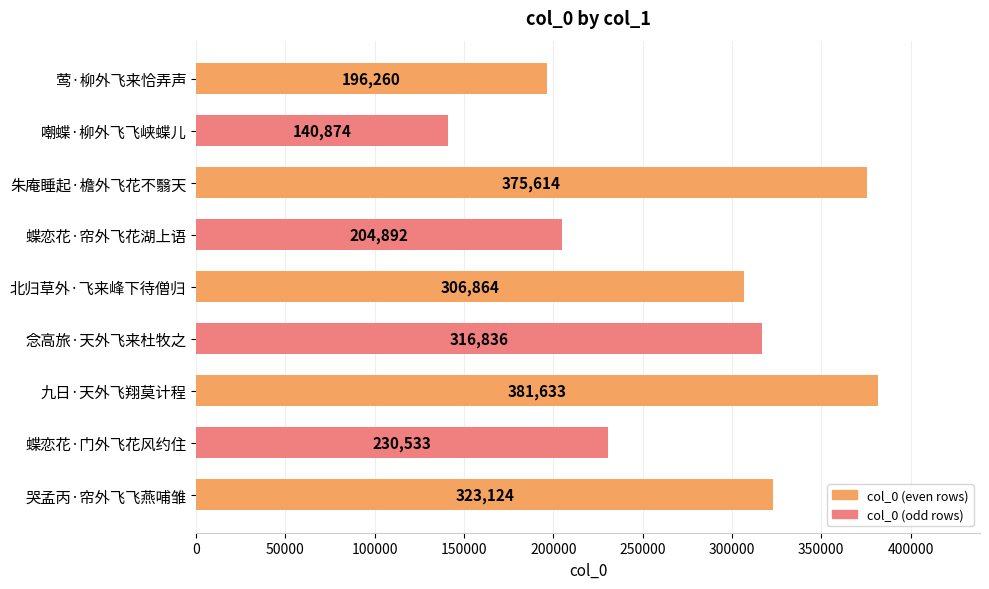

True or false: the data shows 230533 at 蝶恋花·门外飞花风约住.

True